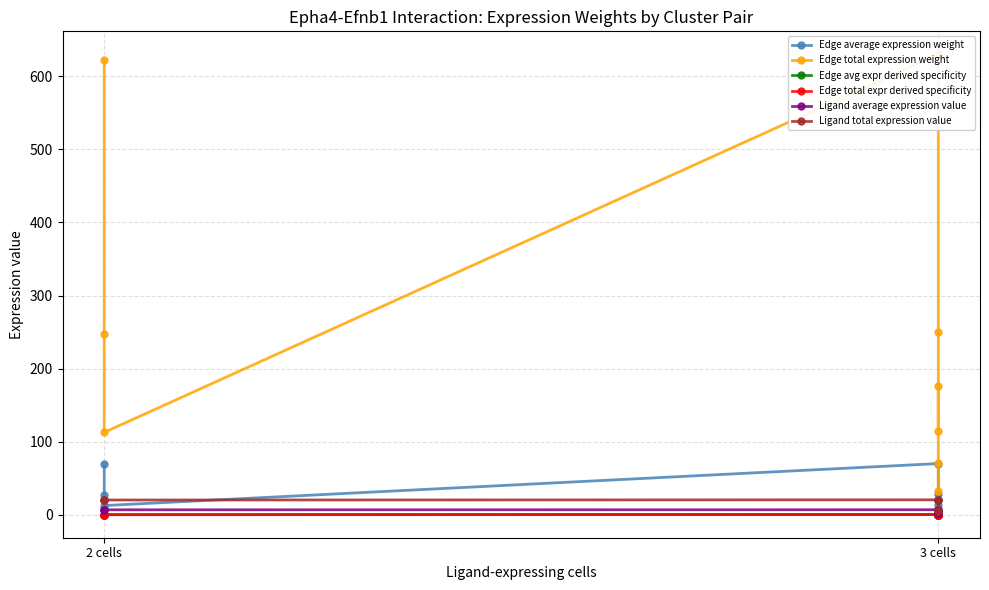

What is the difference between the maximum and second lowest values in the Ligand average expression value series?

4.9